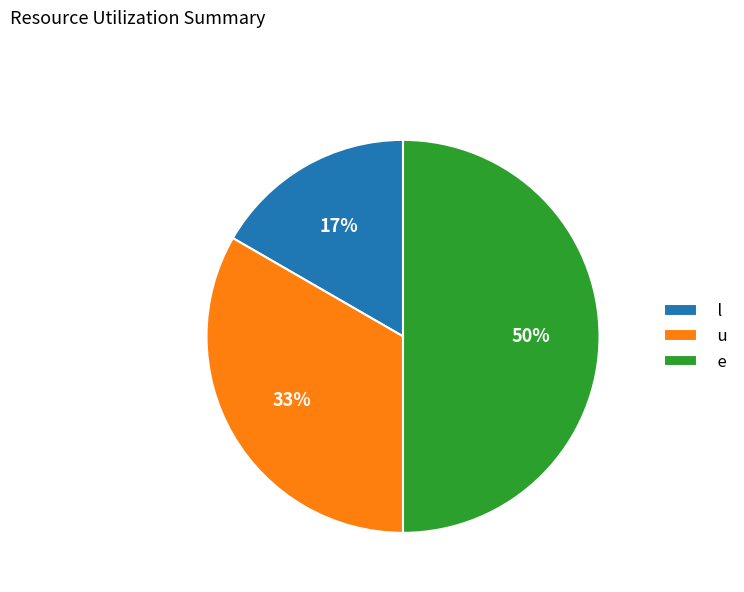

To the nearest percent, what percentage of the pie is u?

33%